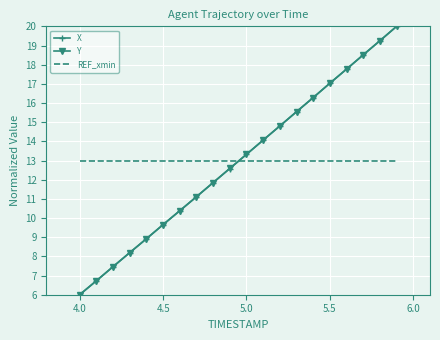

True or false: Y and REF_xmin cross at least once.

True